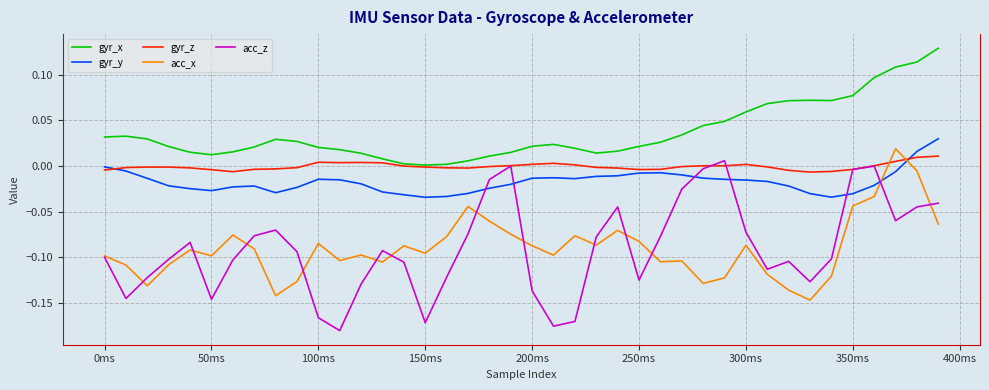

How many distinct data groups are displayed?

5